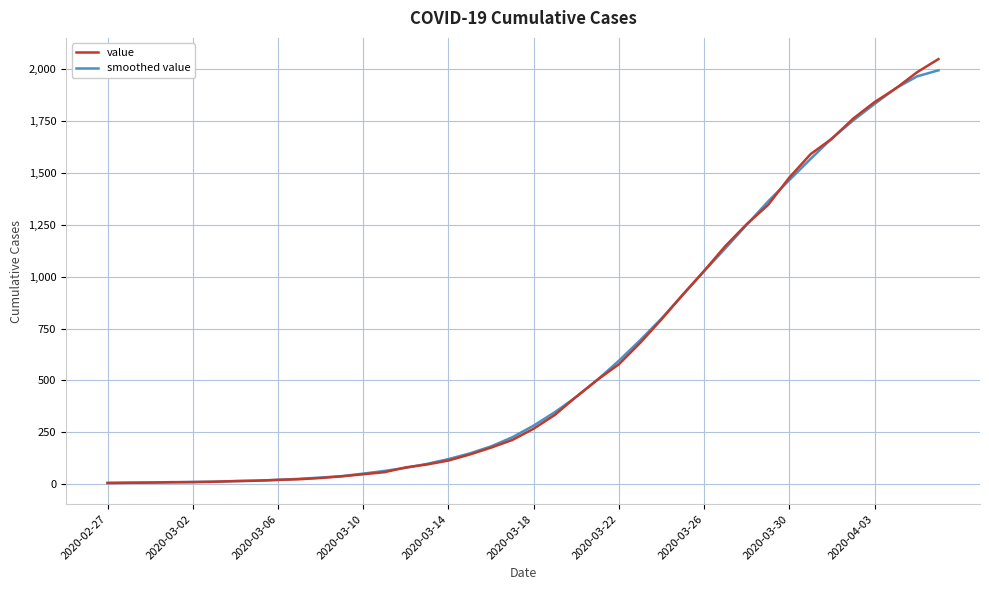

Which series has the widest spread of values?

value